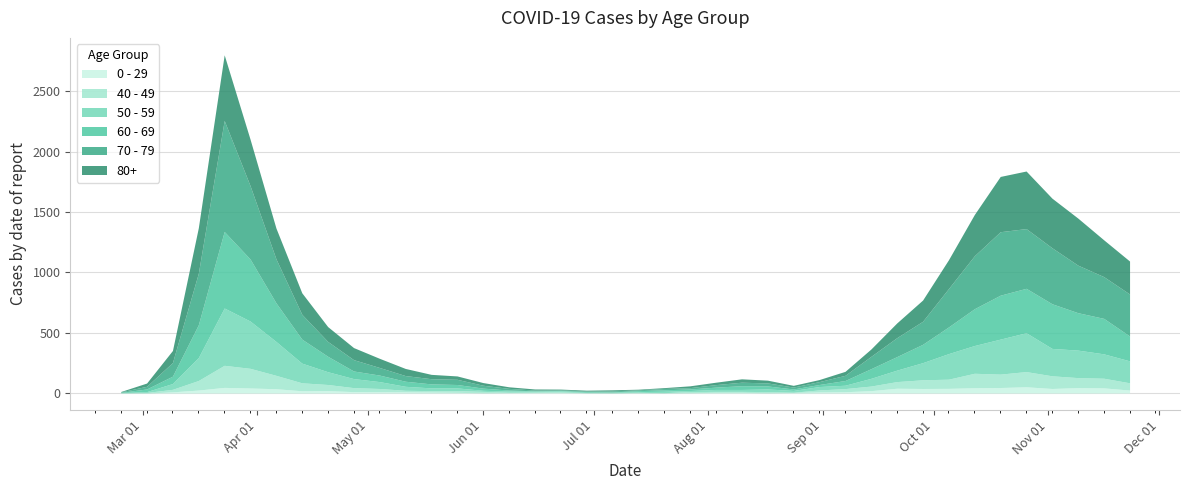

Which series changed the most between 2020-06-29 and 2020-08-24?

50 - 59